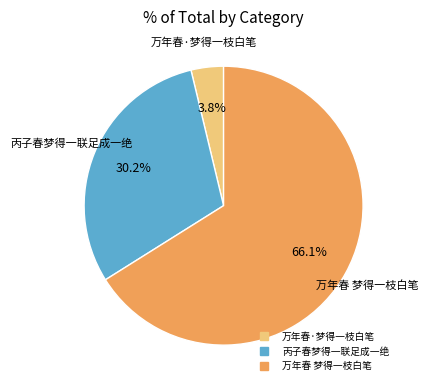

Which category has the biggest portion of the pie?

万年春 梦得一枝白笔